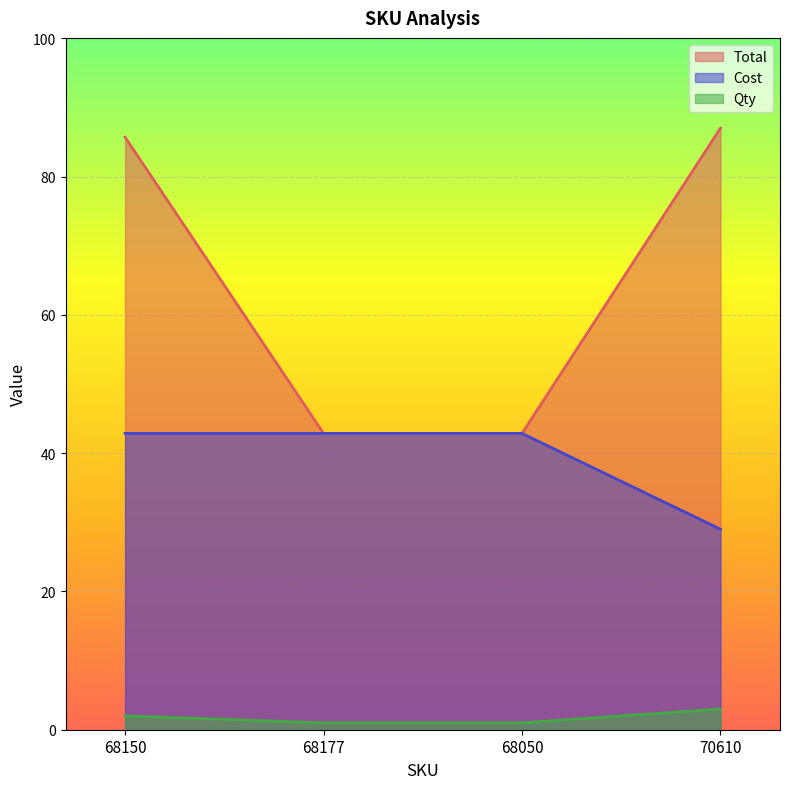

Is it true that Qty equals 3.4 at 68150?

False